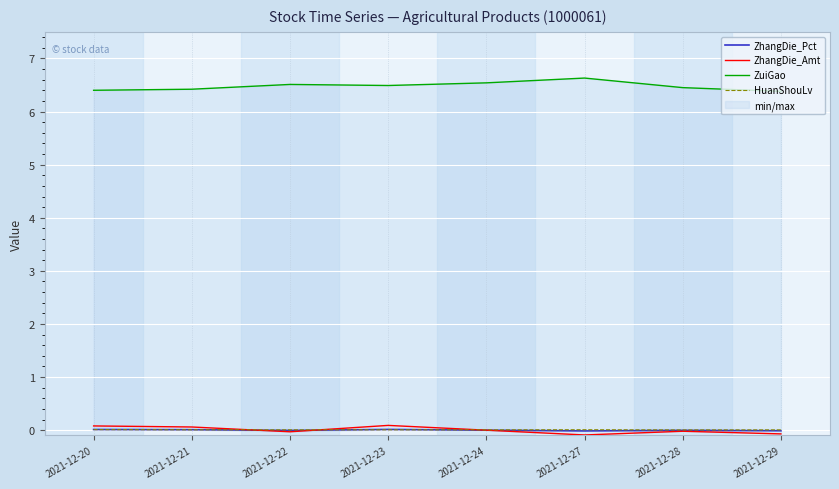

At which label does ZhangDie_Amt first exceed 0?

2021-12-20